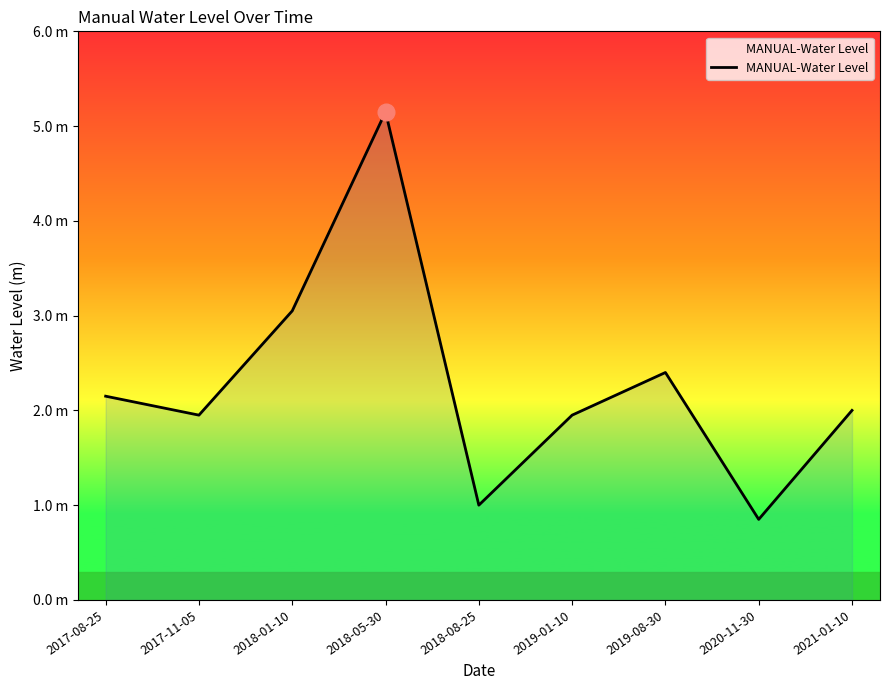

What value does the data have at 2019-01-10?

2.0